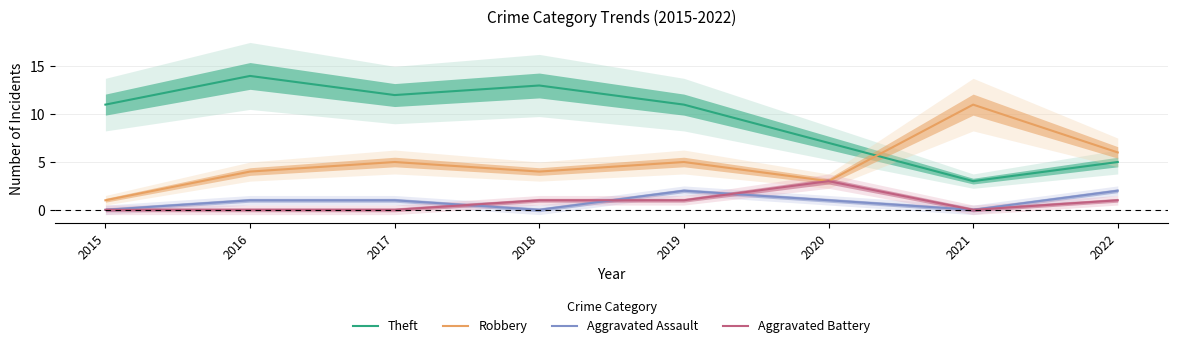

True or false: Theft and Aggravated Assault intersect in this chart.

False